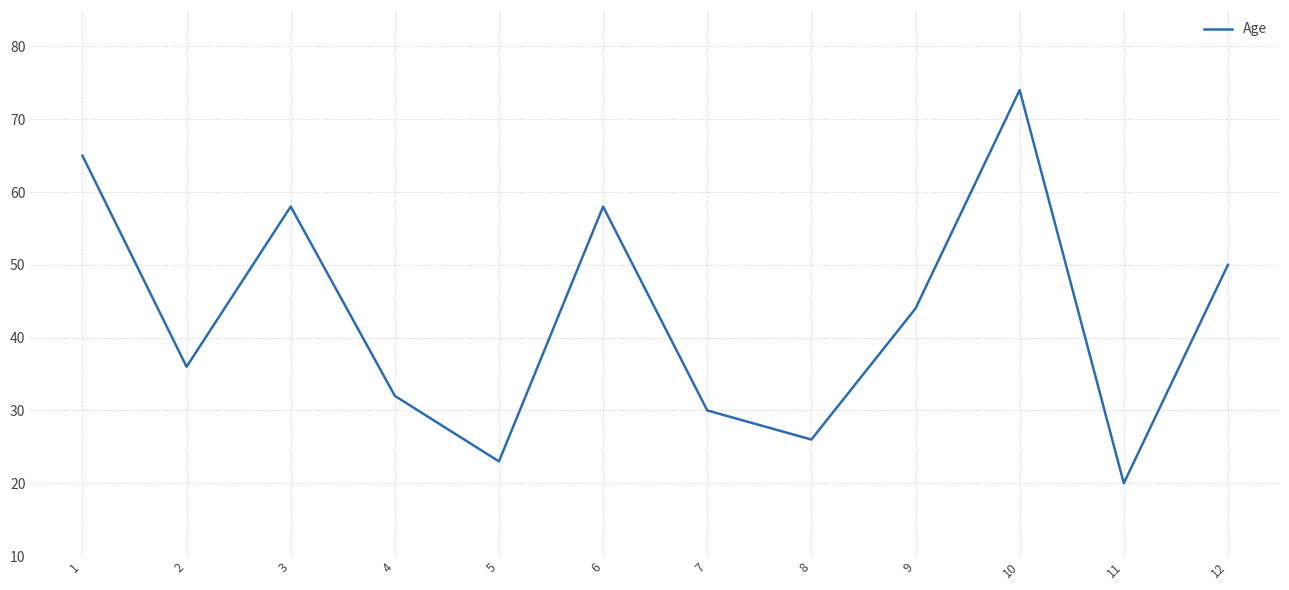

Is it true that the value at 1 is 101?

False